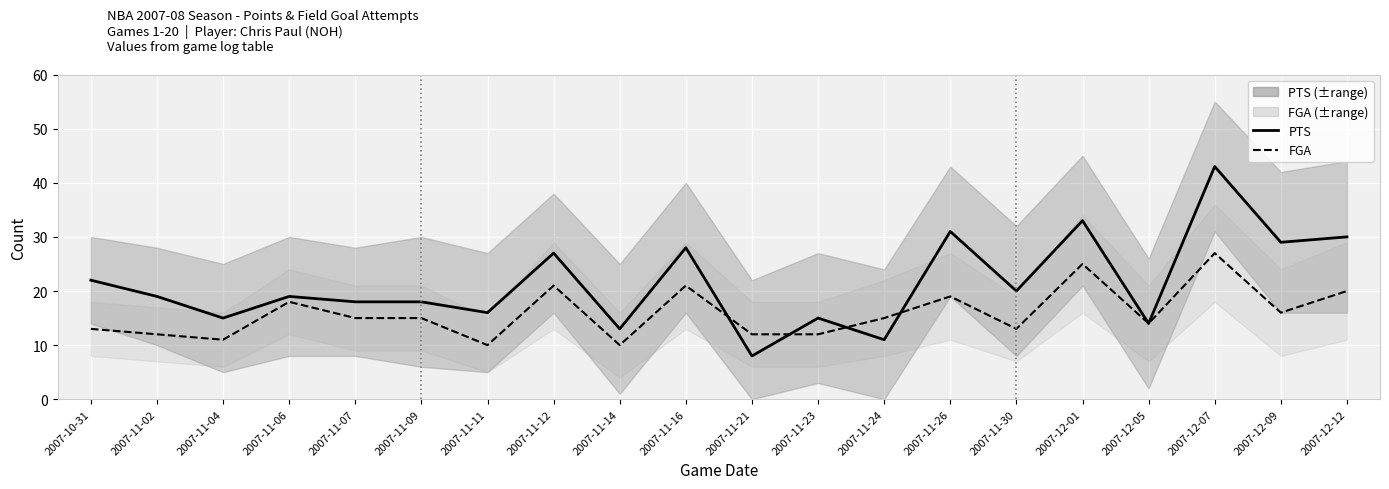

Is this an area chart (filled region under the line)?

No